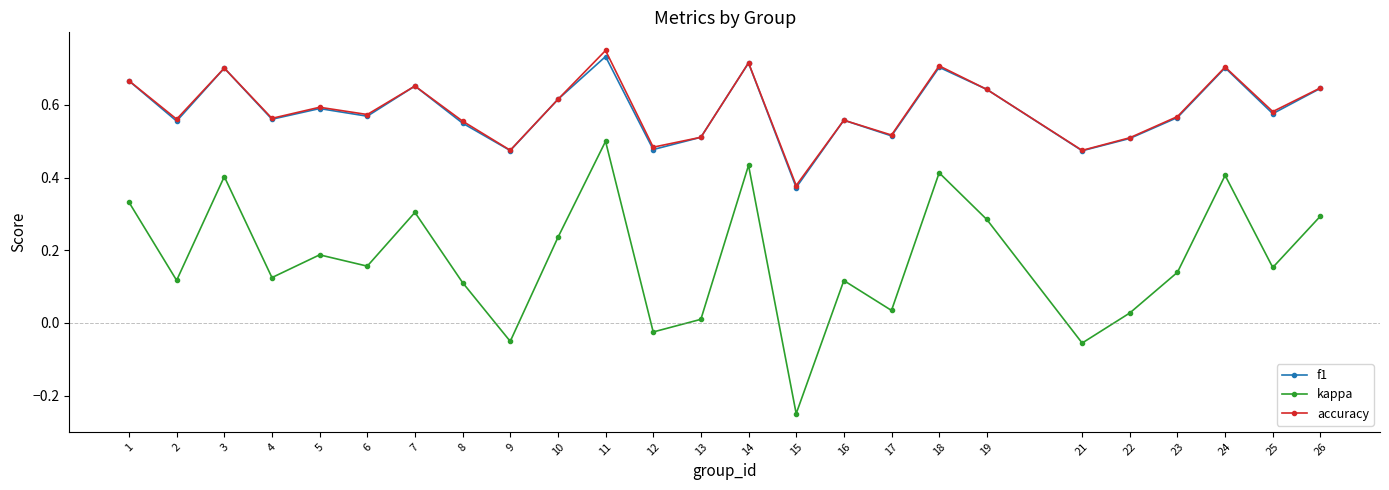

At which category is the sum across all series the highest?

11